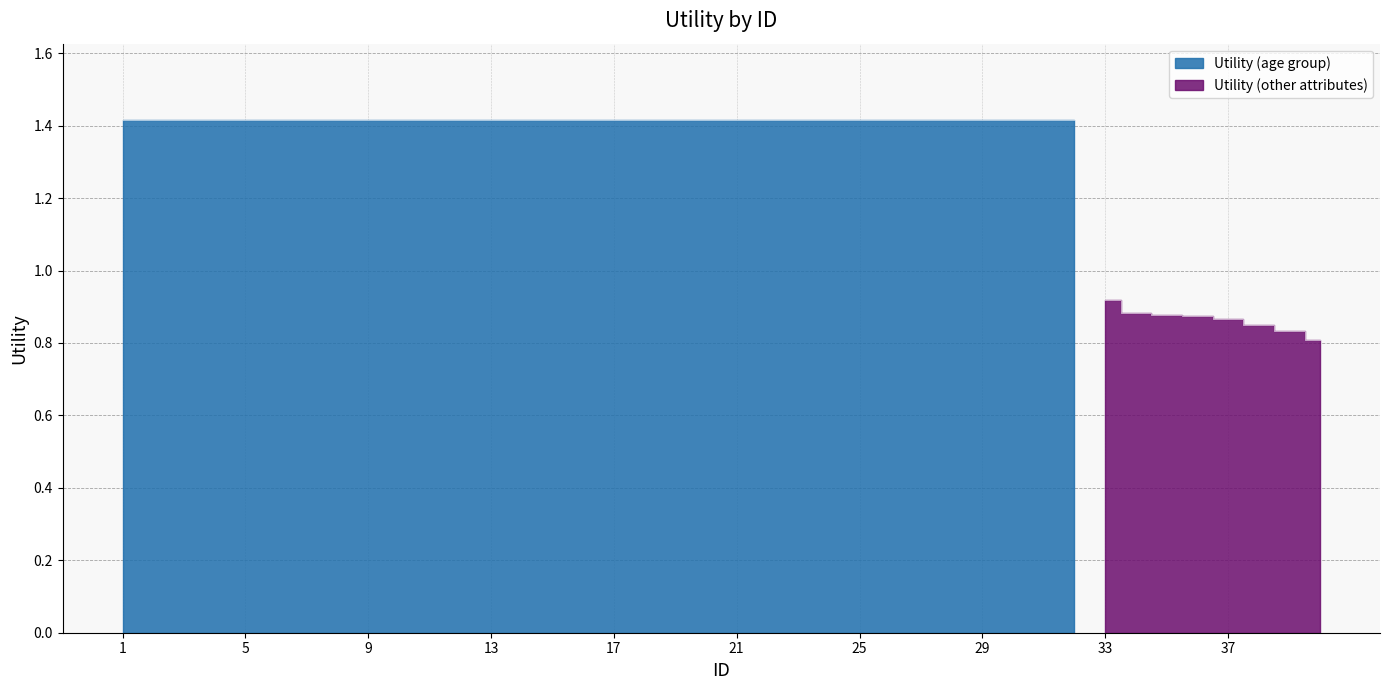

Reading left to right, extract all data points from this chart.

1=1.4	2=1.4	3=1.4	4=1.4	5=1.4	6=1.4	7=1.4	8=1.4	9=1.4	10=1.4	11=1.4	12=1.4	13=1.4	14=1.4	15=1.4	16=1.4	17=1.4	18=1.4	19=1.4	20=1.4	21=1.4	22=1.4	23=1.4	24=1.4	25=1.4	26=1.4	27=1.4	28=1.4	29=1.4	30=1.4	31=1.4	32=1.4	33=0.9	34=0.9	35=0.9	36=0.9	37=0.9	38=0.9	39=0.8	40=0.8